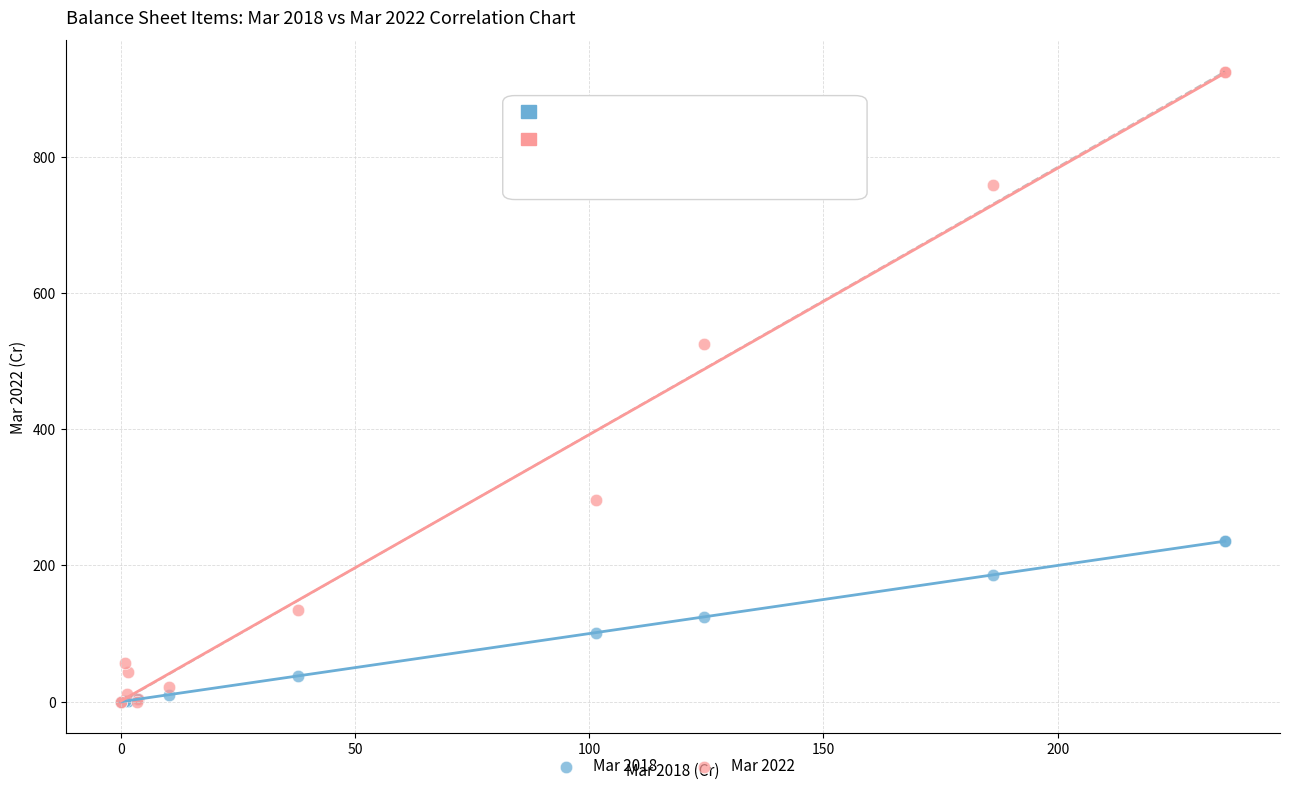

Which series contains the highest Y value?

Mar 2022